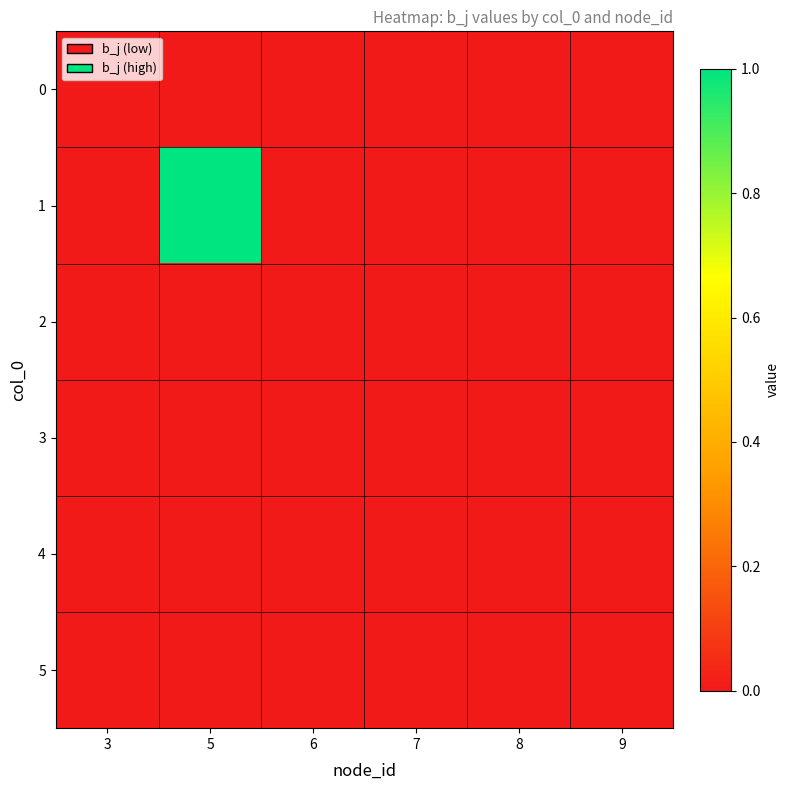

Which label corresponds to the smallest value in the chart?

3